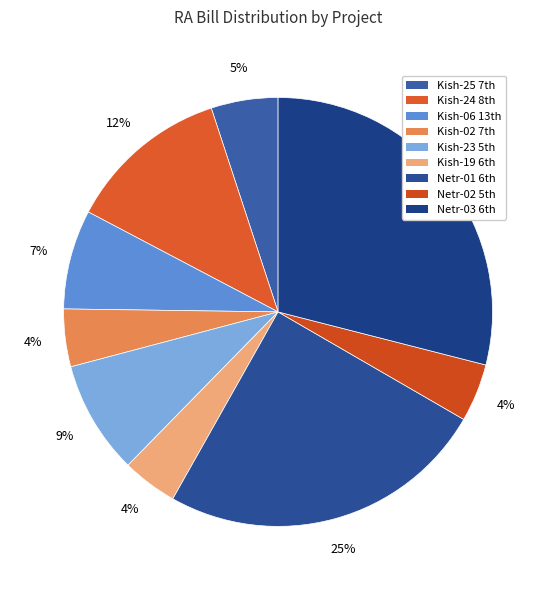

To the nearest percent, what is the average slice percentage?

11%